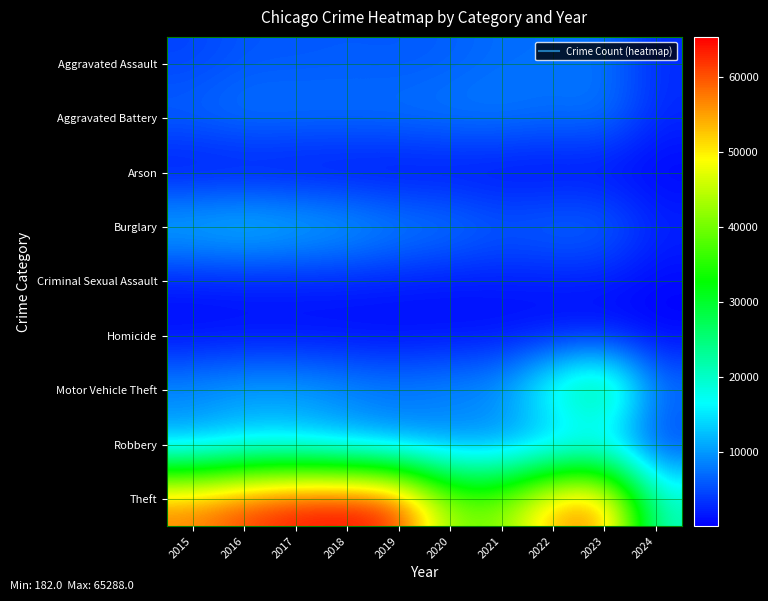

Which series has the widest spread of values?

Theft